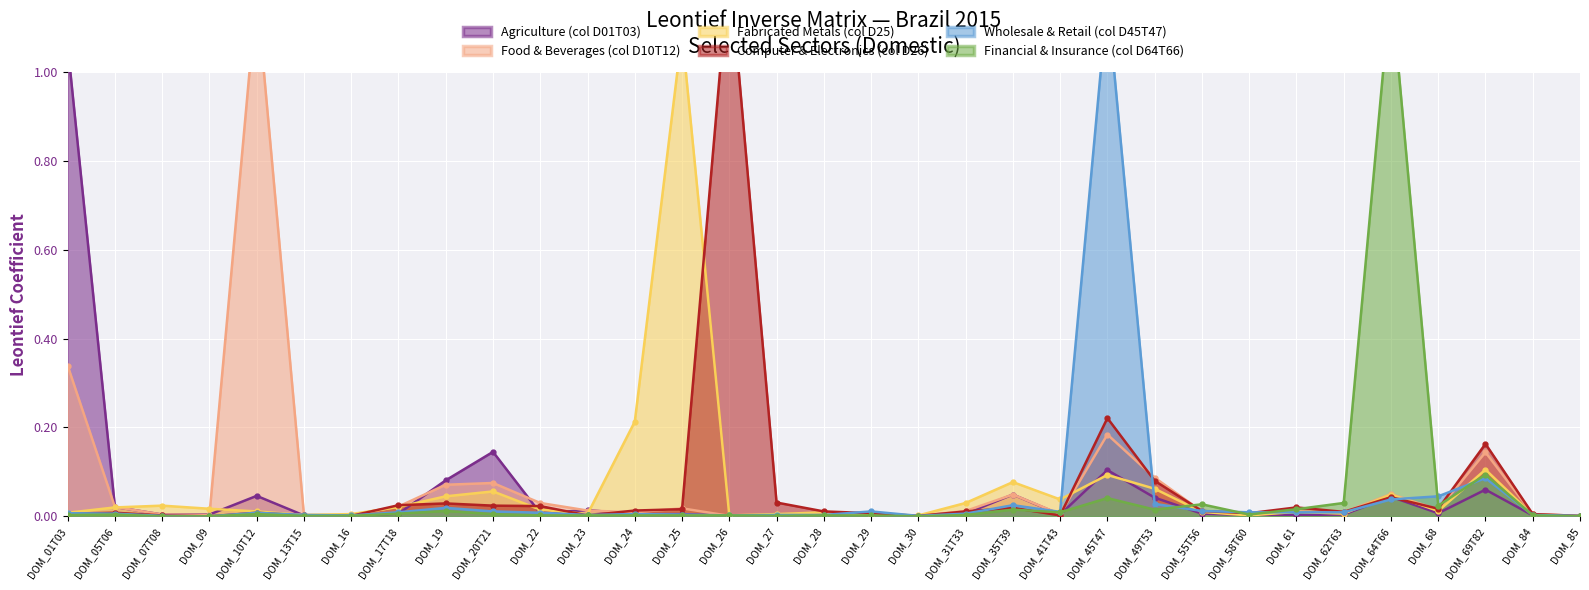

Rank the categories by Food & Beverages (col D10T12) value from lowest to highest.

DOM_26, DOM_30, DOM_85, DOM_09, DOM_13T15, DOM_16, DOM_27, DOM_07T08, DOM_28, DOM_29, DOM_41T43, DOM_84, DOM_58T60, DOM_24, DOM_62T63, DOM_55T56, DOM_61, DOM_31T33, DOM_23, DOM_68, DOM_25, DOM_05T06, DOM_17T18, DOM_22, DOM_35T39, DOM_64T66, DOM_19, DOM_20T21, DOM_49T53, DOM_69T82, DOM_45T47, DOM_01T03, DOM_10T12